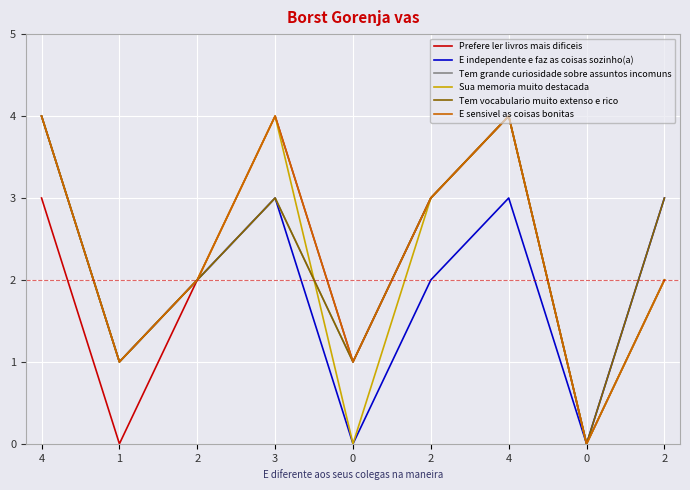

What is the spread (max minus min) of values at 4?

1